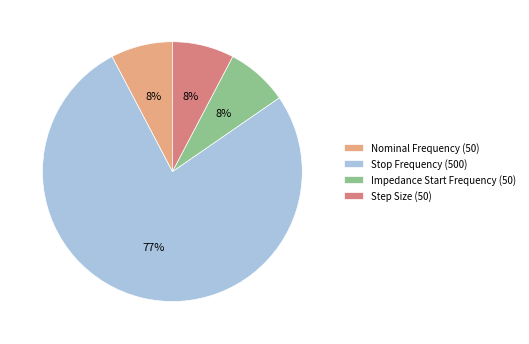

Is it true that Step Size (50) is 8% of the pie?

True